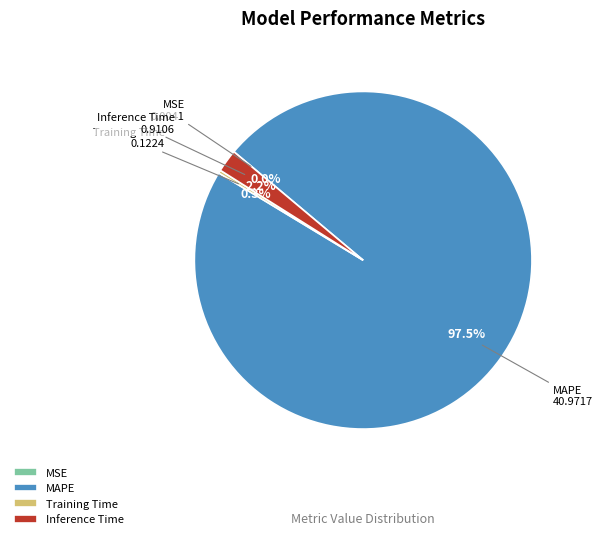

What percentage do Inference Time and MAPE together represent?

99.7%